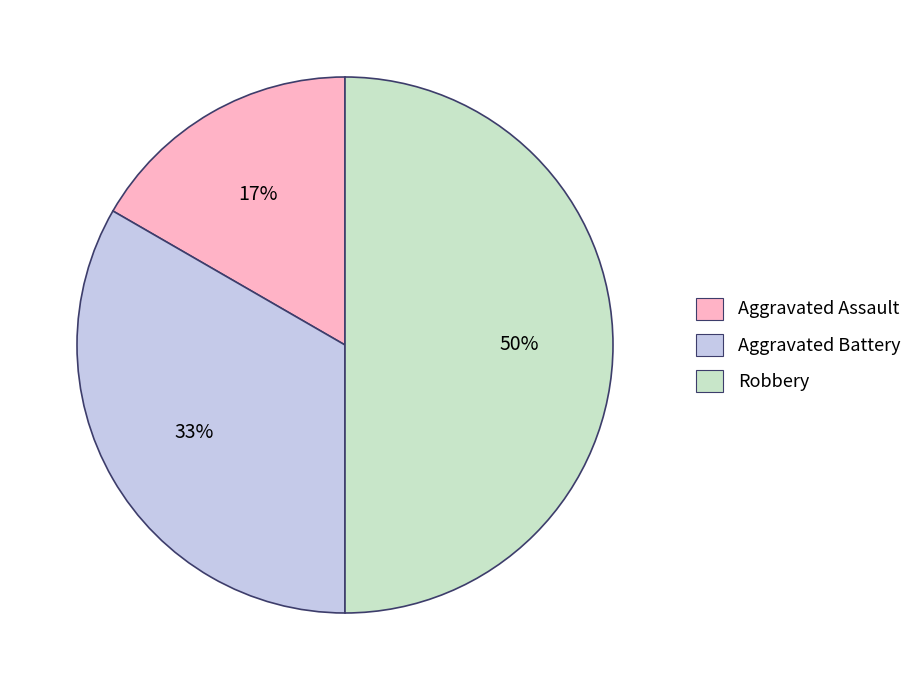

Is the sum of Robbery and Aggravated Assault greater than half?

Yes